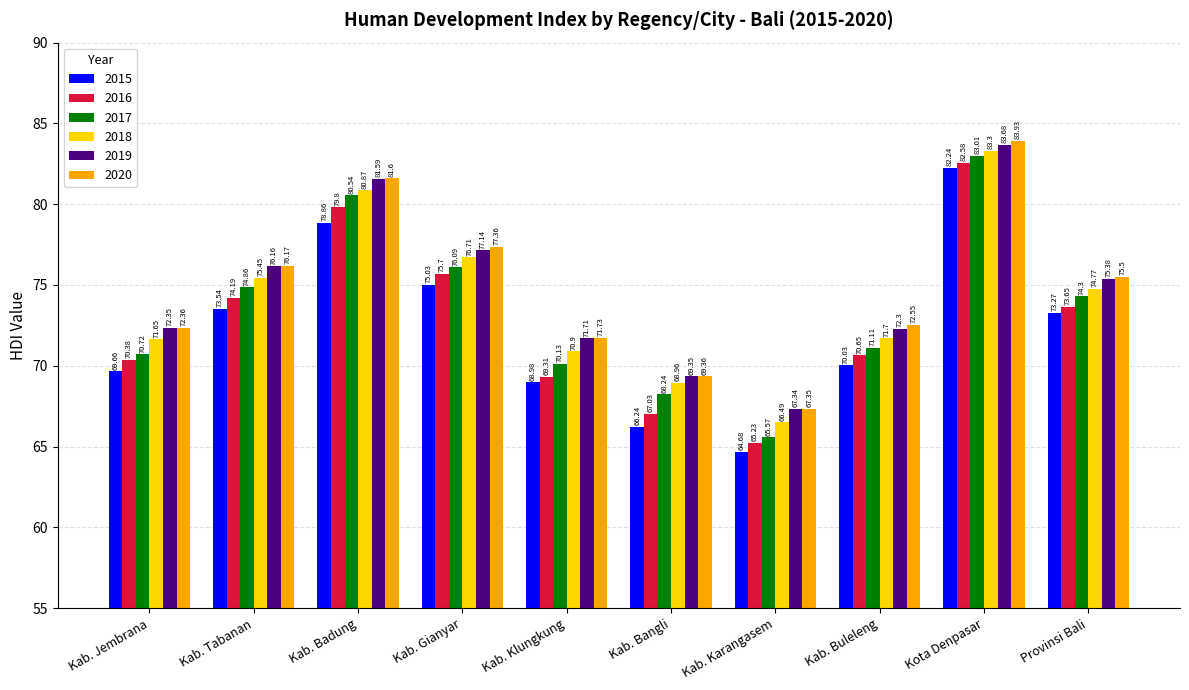

Which category has the lowest value in the 2018 series?

Kab. Karangasem